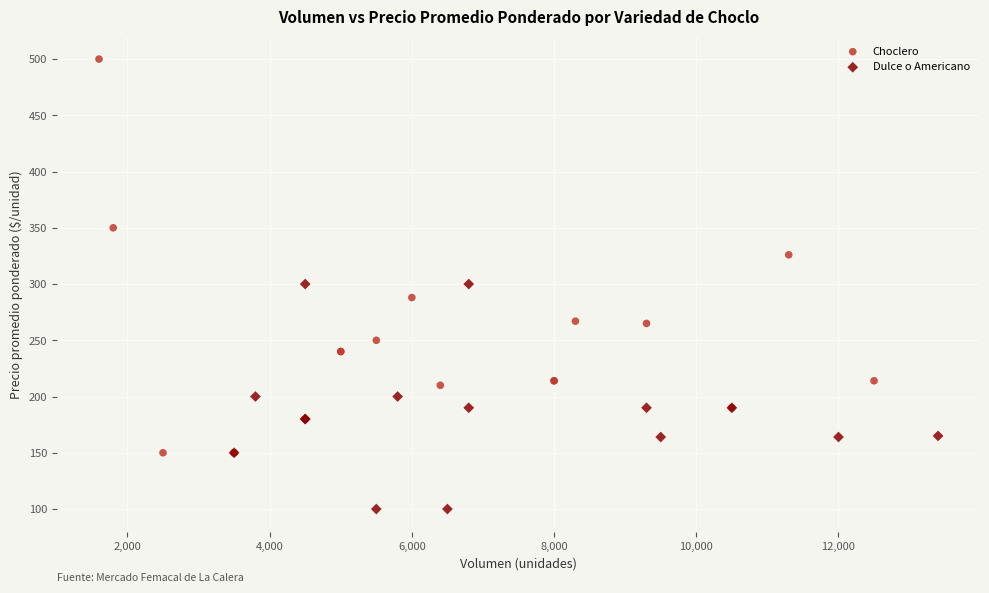

Which series has the widest spread of Y values?

Choclero